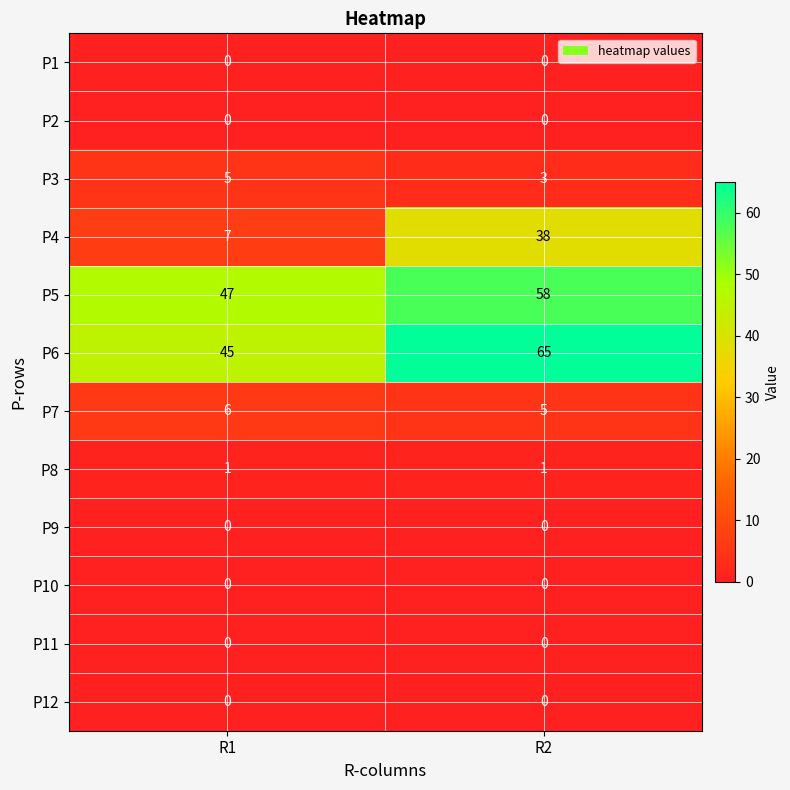

What is the highest value of the P6 series?

65